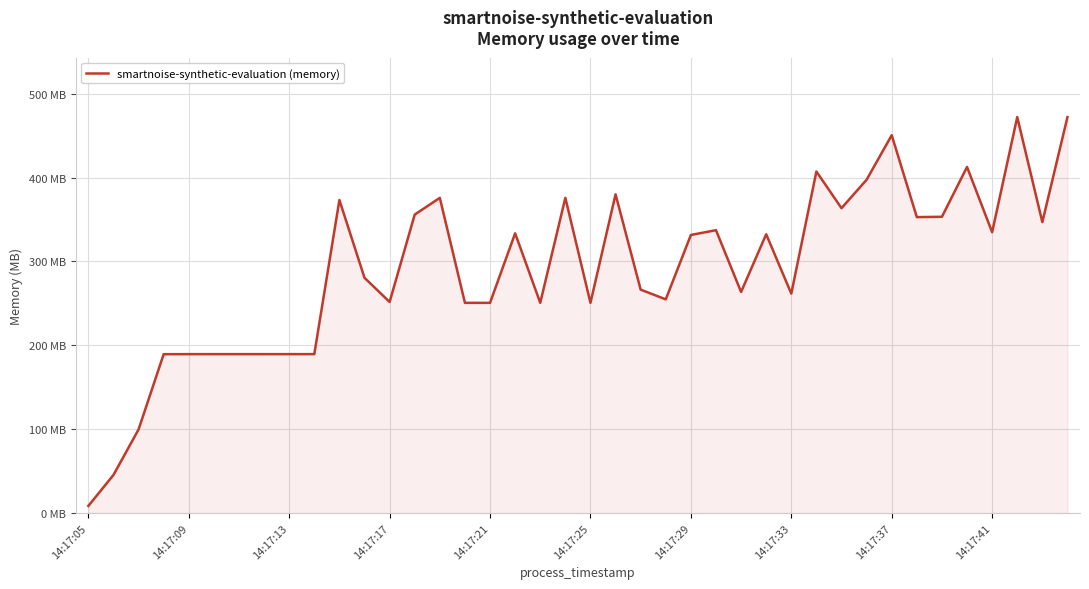

Does the chart display data point markers on the line(s)?

No